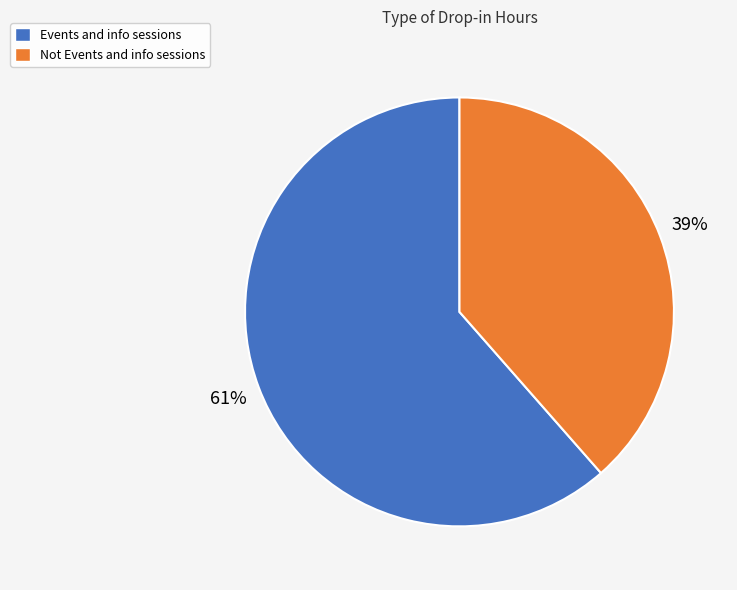

Which category accounts for the majority?

Events and info sessions